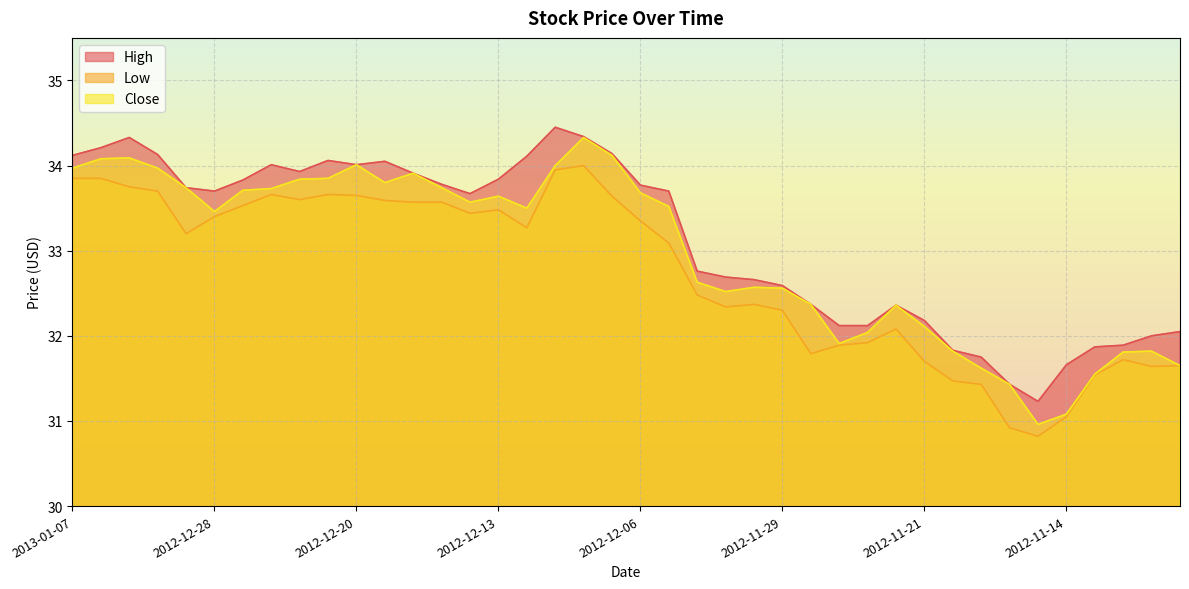

At which category is the sum across all series the highest?

2012-12-10